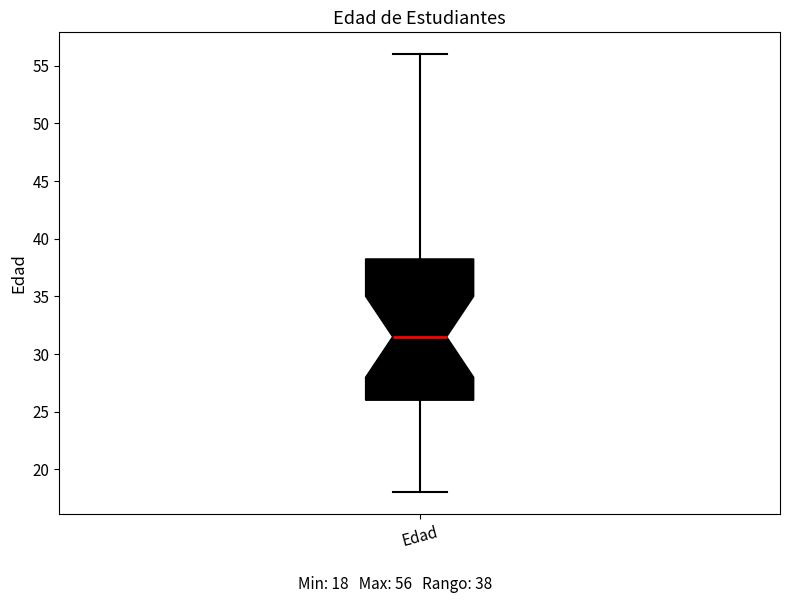

Read this box plot against the y-axis: the position of the median line, the range covered by the box, and the ends of both whiskers. The values are not printed on the chart, so give them approximately, as read against the axis.

median 31.5, box 26.0 to 38.5, whiskers 18.0 to 56.0